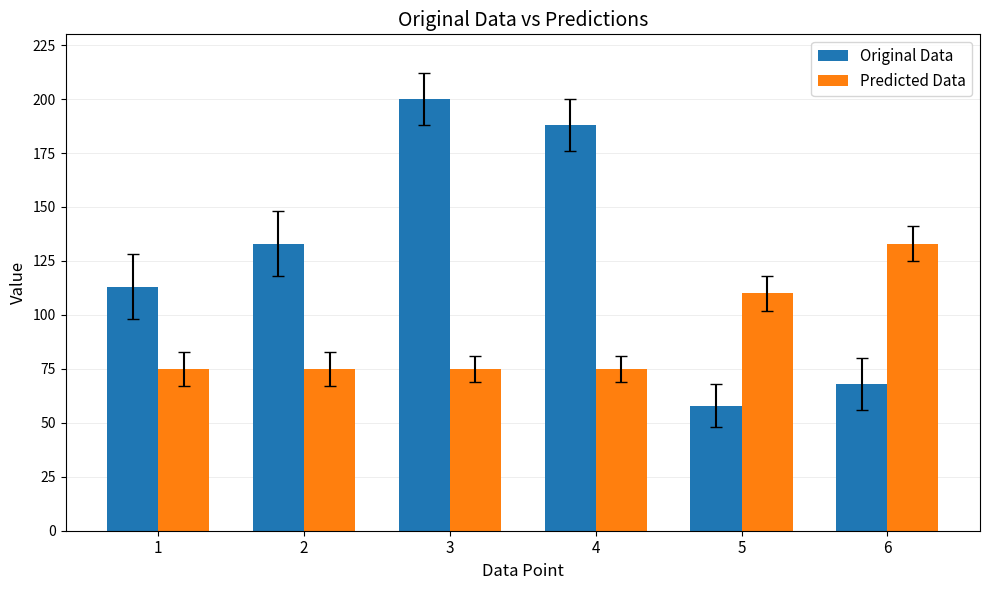

The value of Predicted Data at 2 is 75. True or false?

True